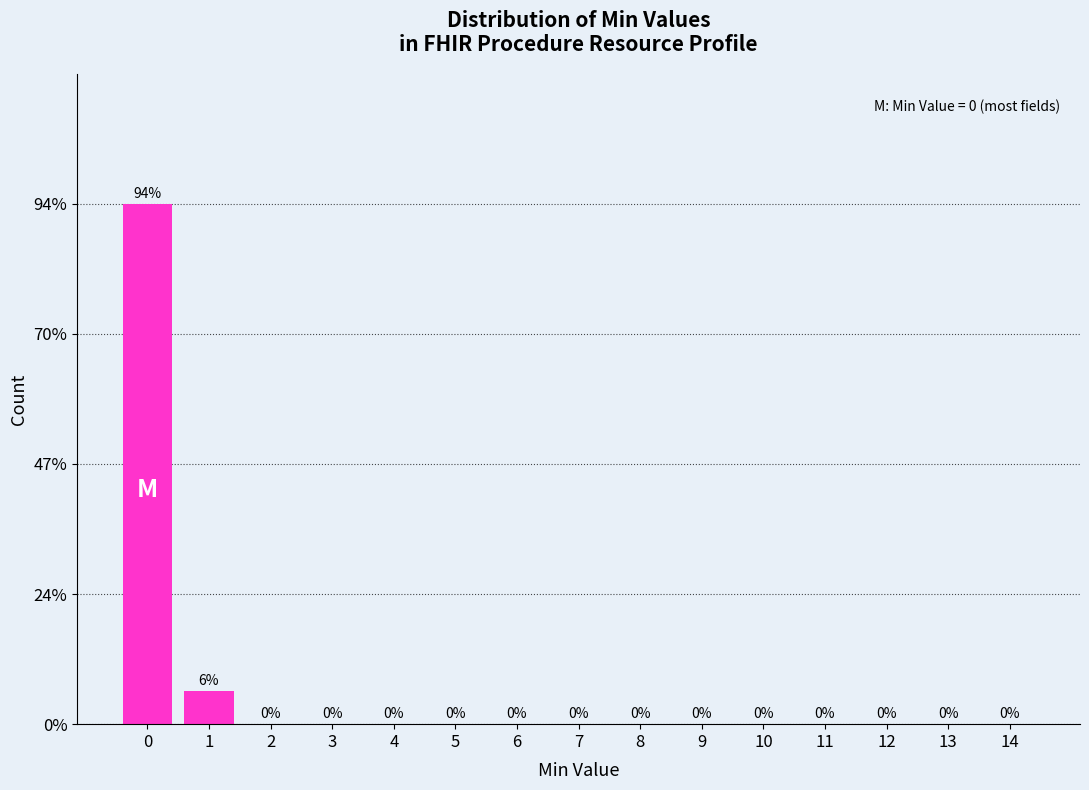

Reading left to right, transcribe all the data shown in this chart.

0=94	1=6	2=0	3=0	4=0	5=0	6=0	7=0	8=0	9=0	10=0	11=0	12=0	13=0	14=0